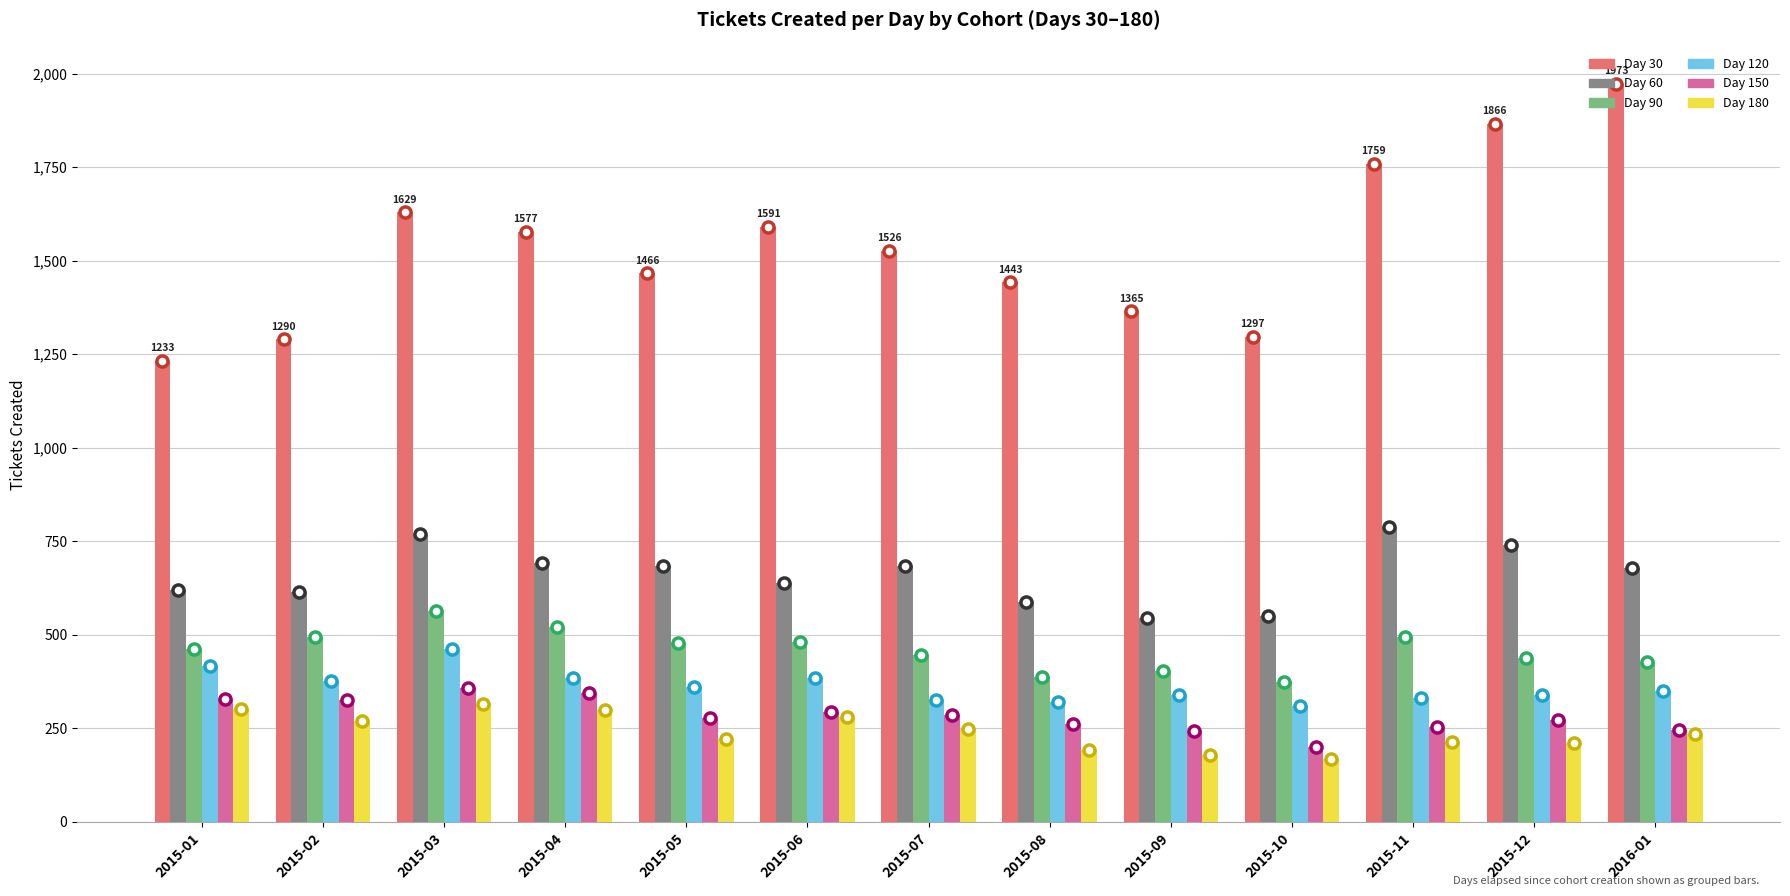

Where is Day 30 nearest to the value 1603?

2015-06